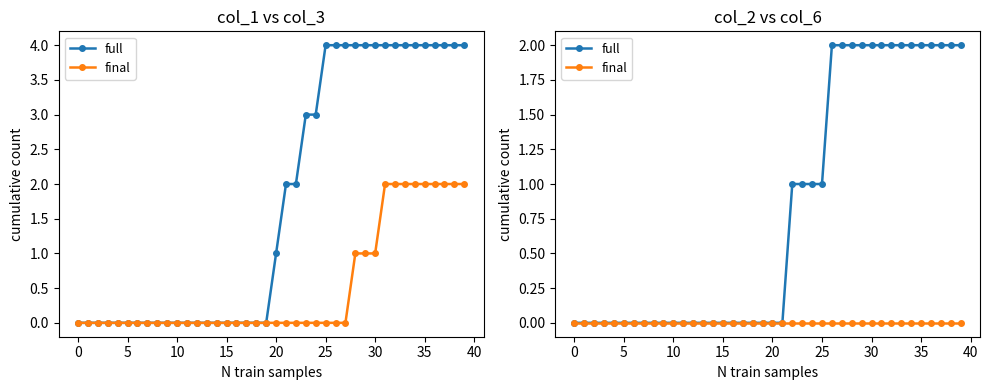

What is the label of the 10th point from the right?

30